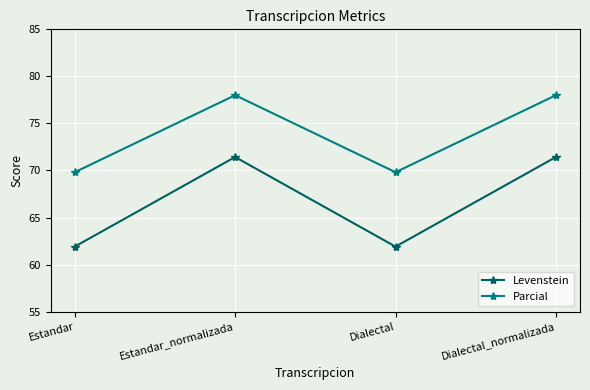

At which label does Levenstein first exceed 71?

Estandar_normalizada